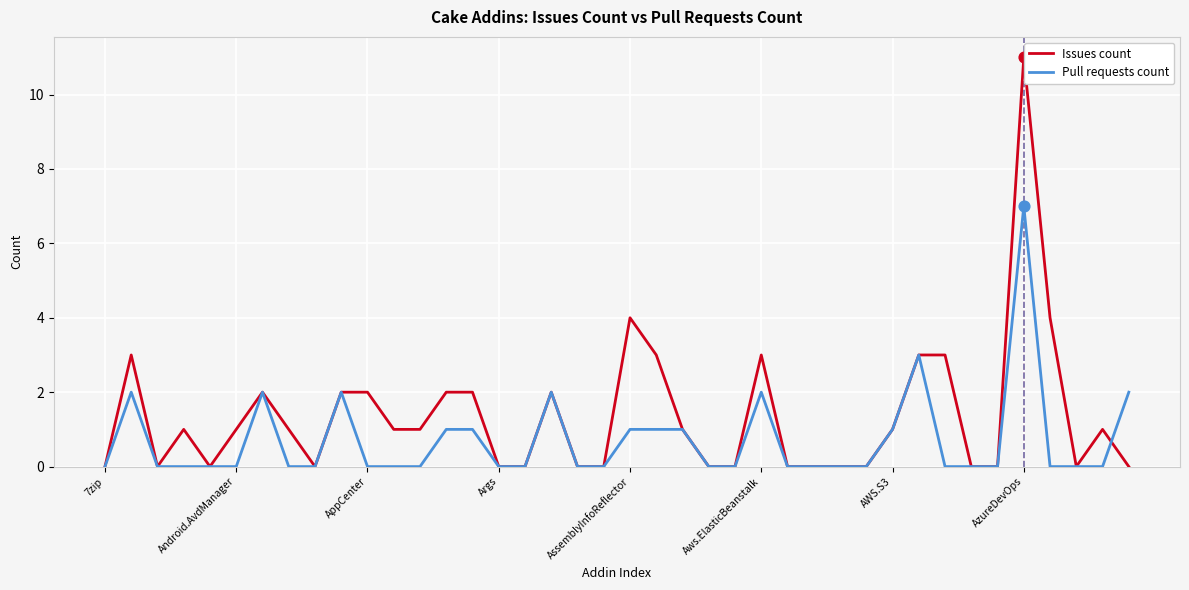

Which series has the largest total across all categories?

Issues count